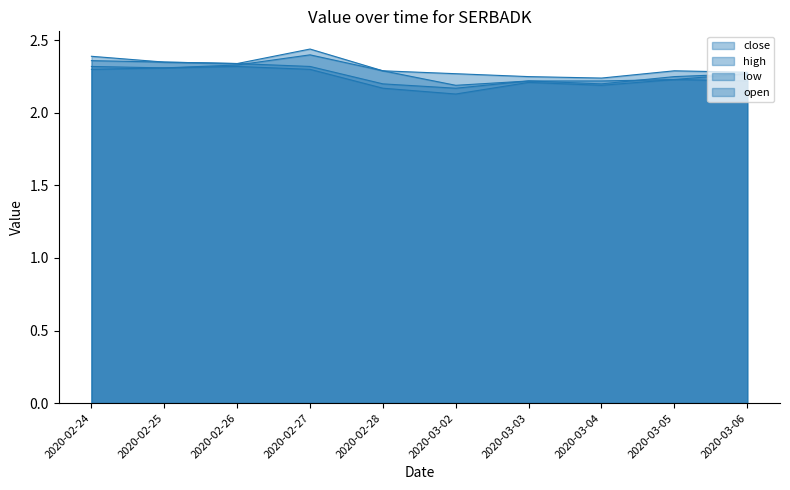

What is the value of the open point at the 6th from the left?

2.2